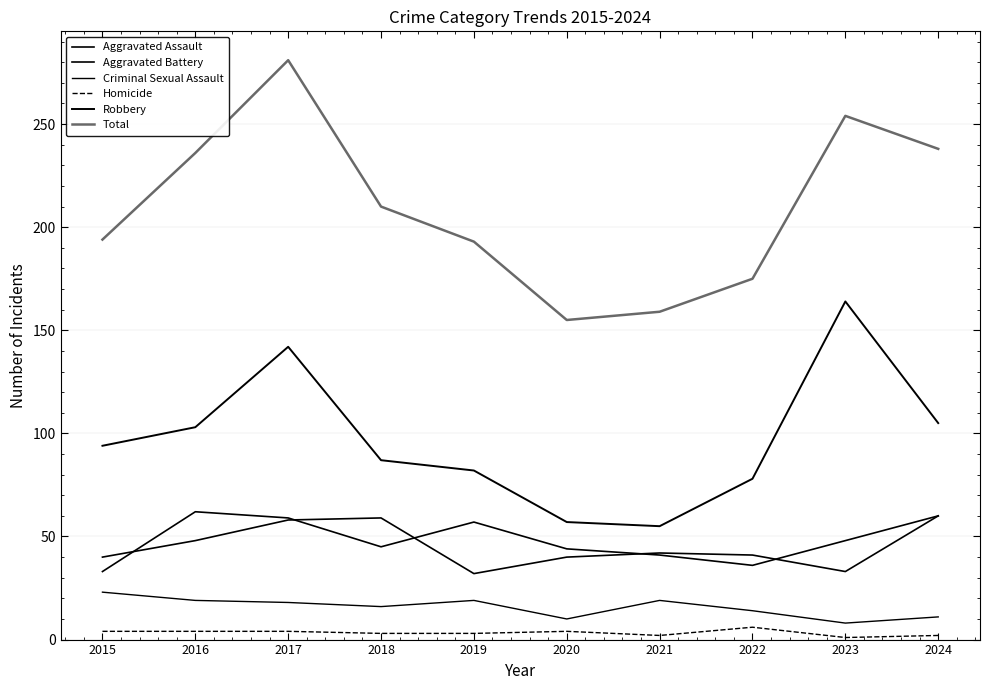

The value of Aggravated Battery at 2023 is 33. True or false?

True